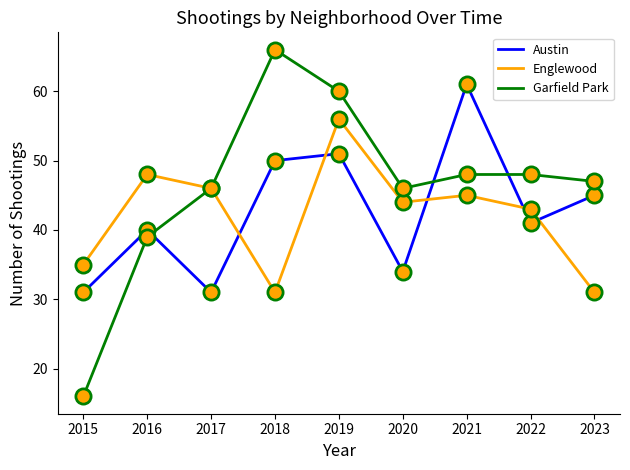

What is the total value across all series at 2019?

167